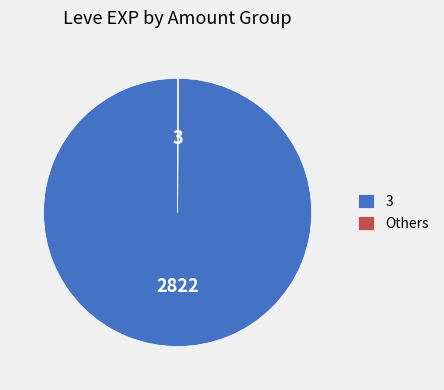

Is it true that 3 is 100% of the pie?

True